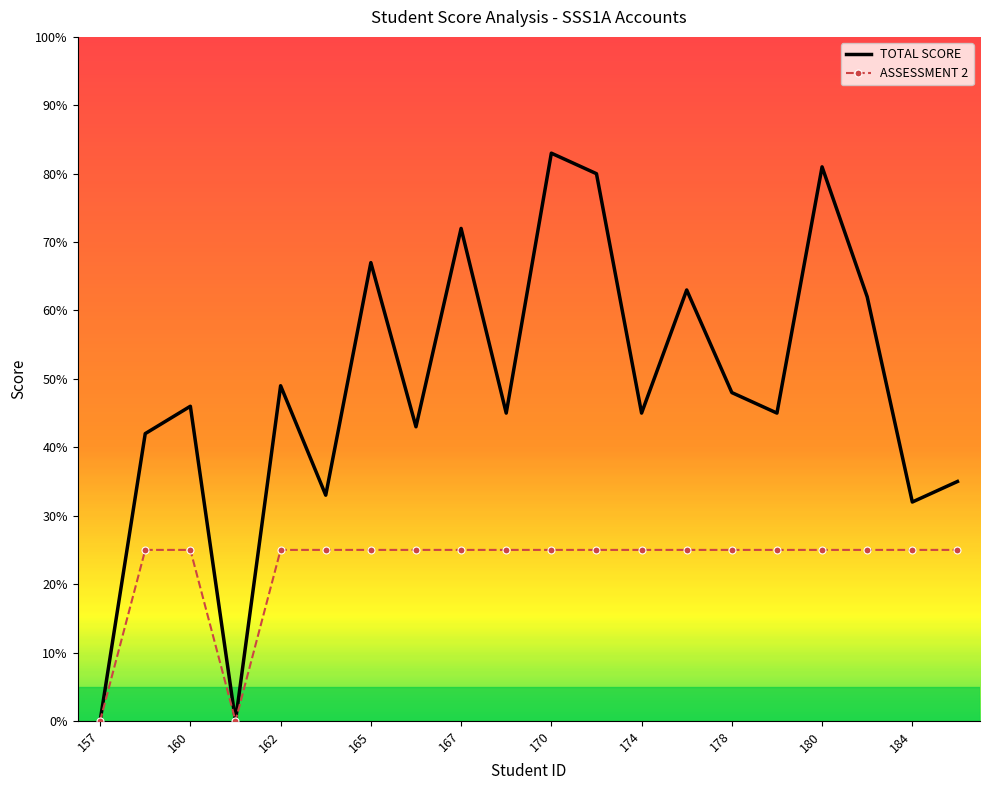

Which series has the widest spread of values?

TOTAL SCORE